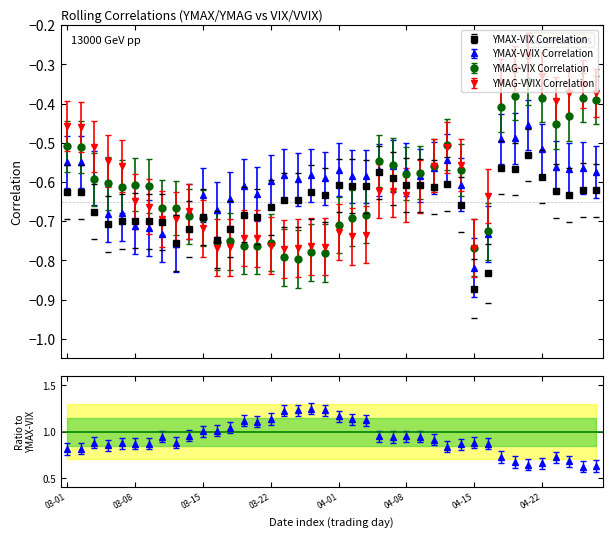

Does the chart have visible grid lines?

No